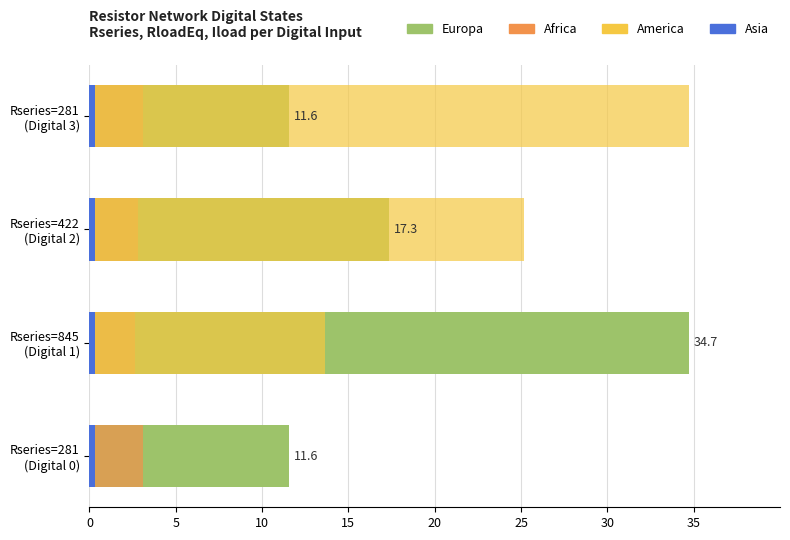

How many values in the Europa series are below 17?

2